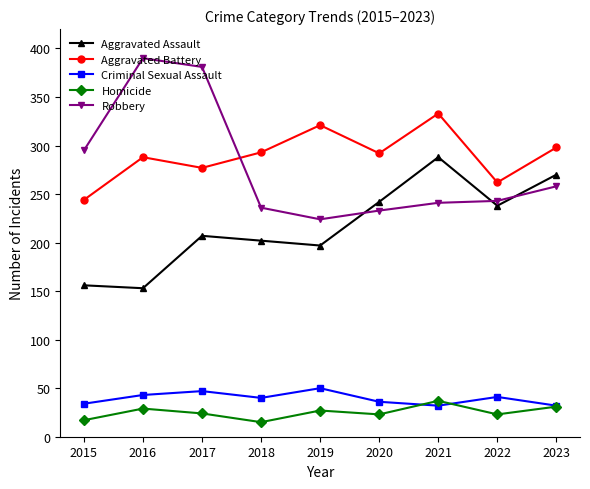

Is it true that Aggravated Battery equals 57 at 2017?

False